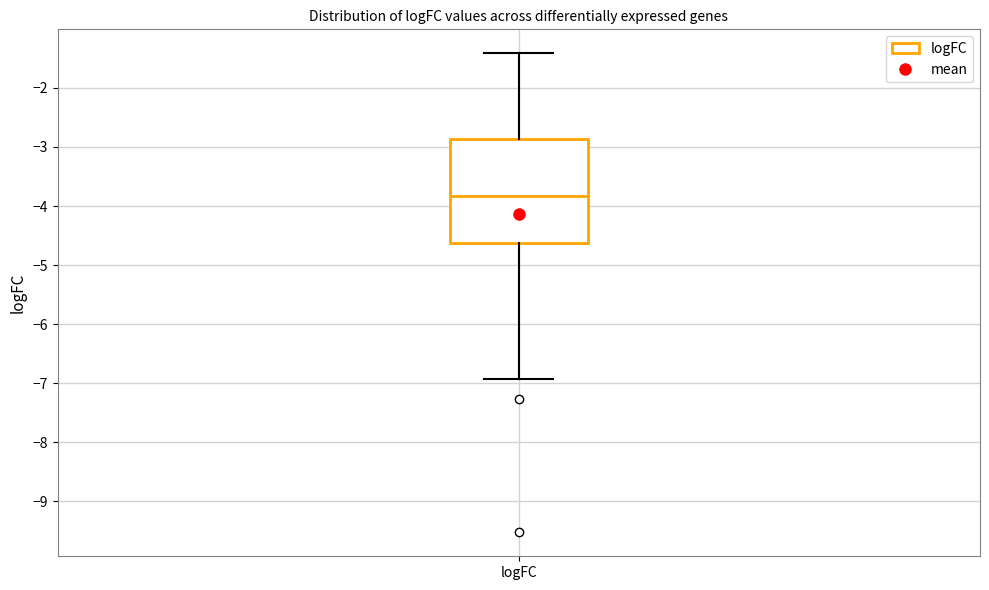

Read this box plot against the y-axis: the position of the median line, the range covered by the box, and the ends of both whiskers. The values are not printed on the chart, so give them approximately, as read against the axis.

median -3.8, box -4.6 to -2.9, whiskers -6.9 to -1.4